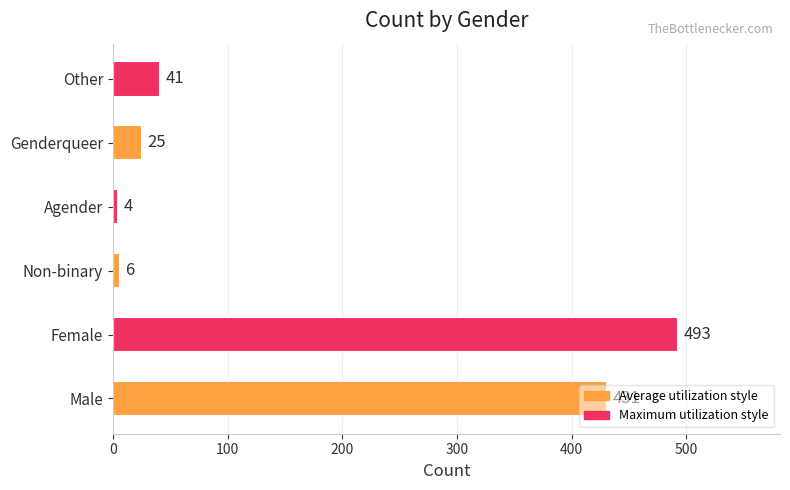

At which label is the value closest to 248?

Male